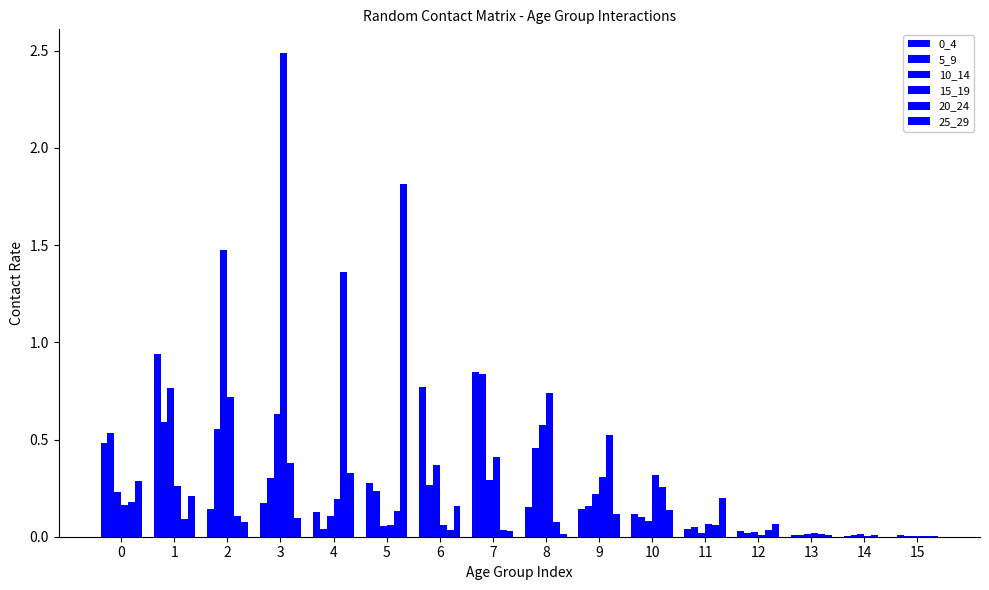

What is the average value of the 15_19 series?

0.4